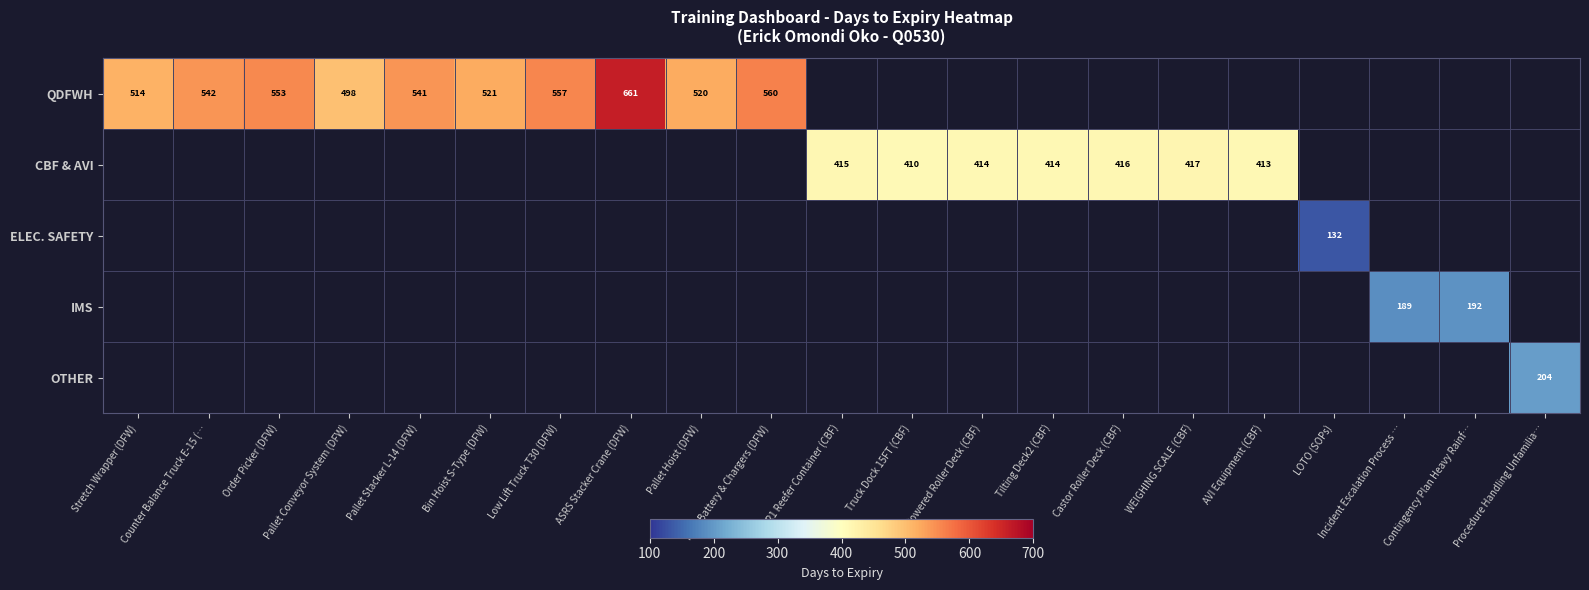

Is it true that QDFWH equals 222.0 at Pallet Stacker L-14 (DFW)?

False